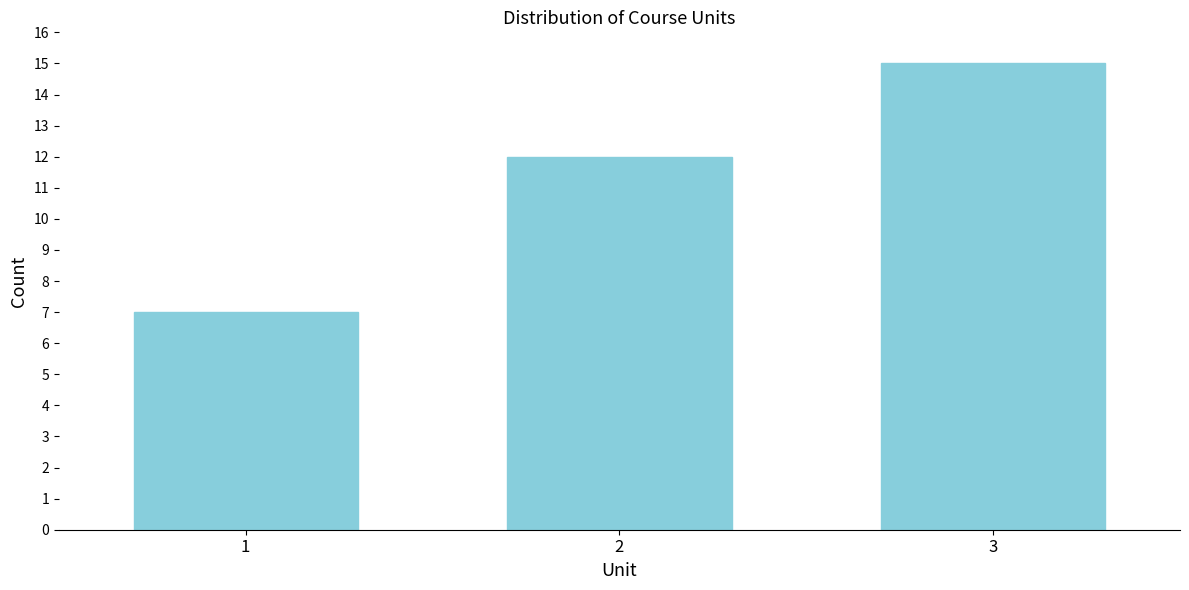

Reading right to left, what are all the values shown in this chart?

3=15	2=12	1=7